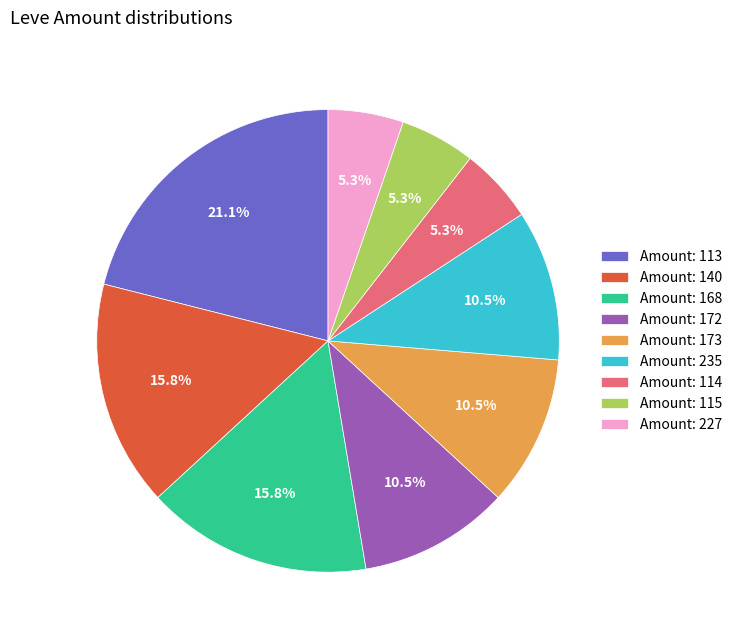

What is the largest slice in the pie chart?

Amount: 113